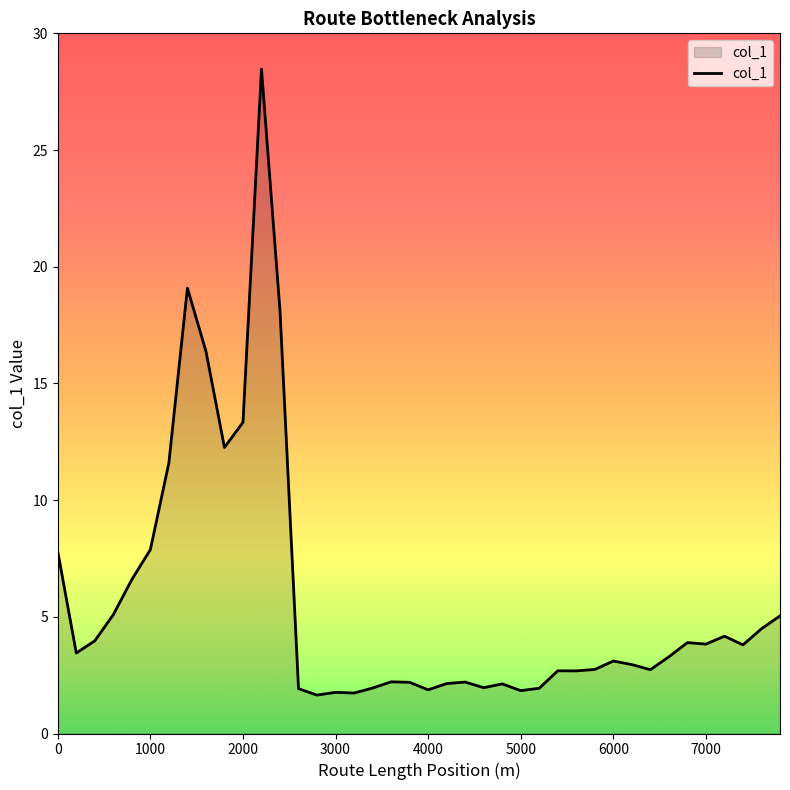

What is the minimum value shown in the chart?

1.6